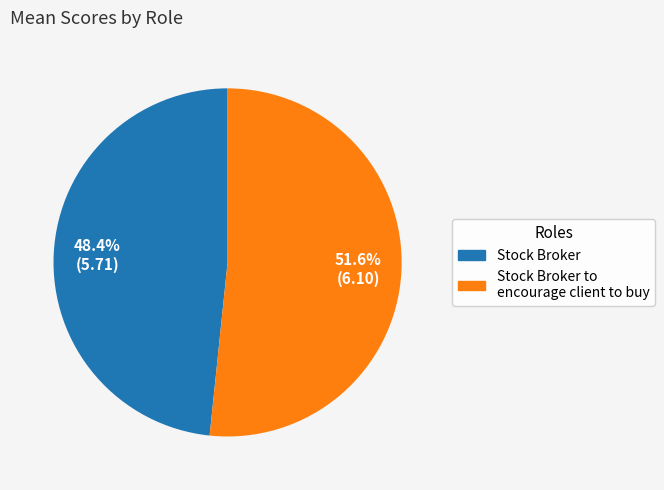

Is there a majority slice in this chart?

Yes